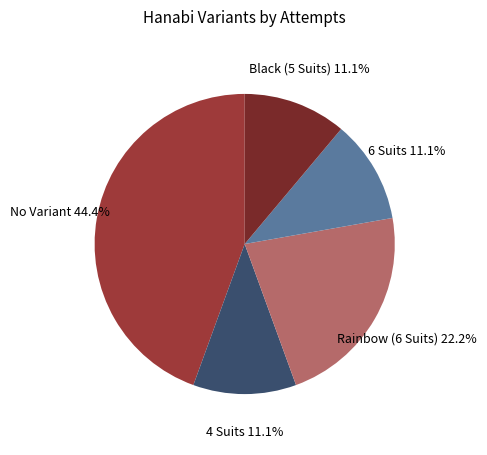

Is there a majority slice in this chart?

No